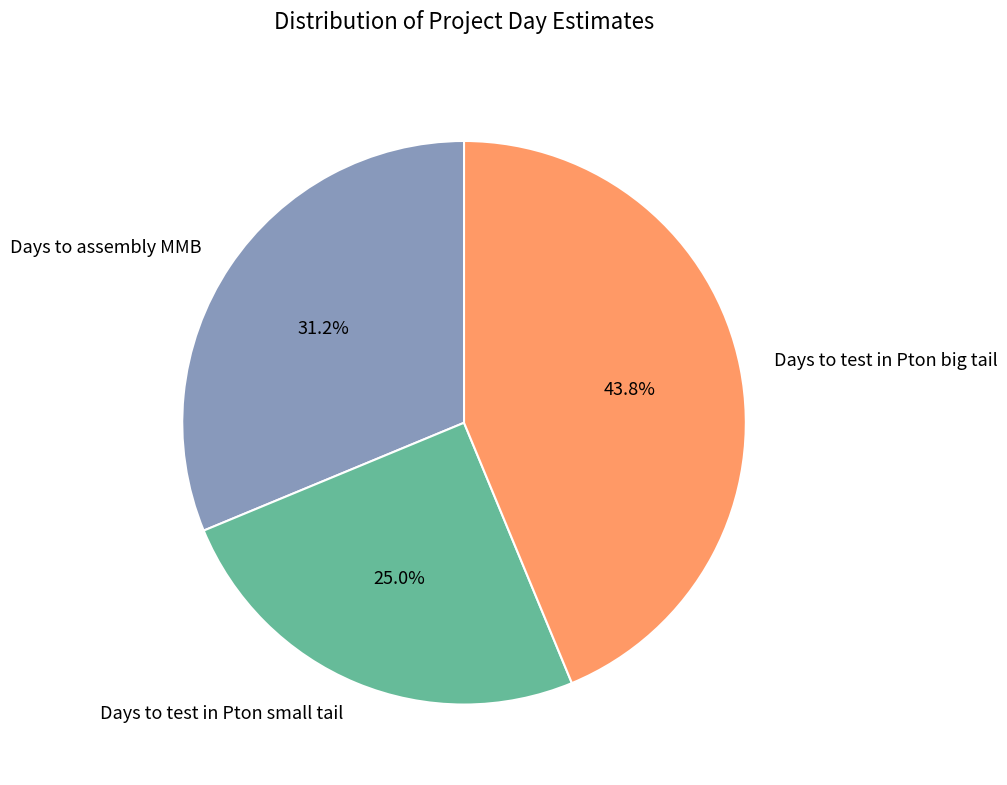

To the nearest percent, what is the combined percentage of Days to test in Pton big tail and Days to assembly MMB?

75%